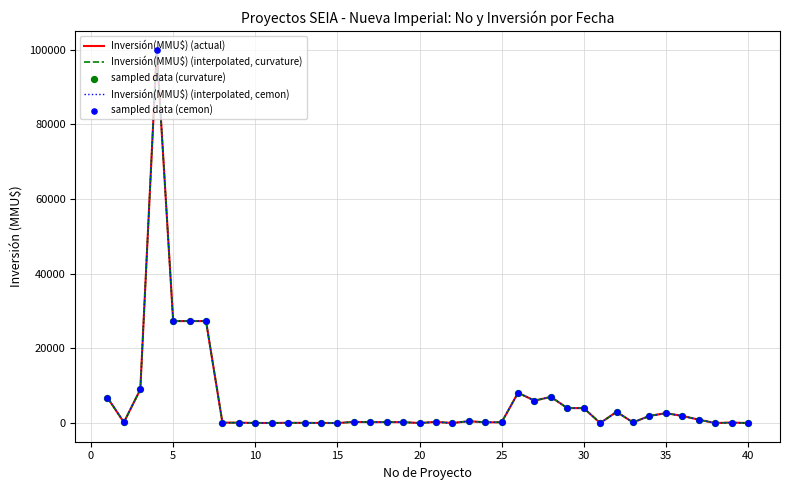

Which series has the largest total across all categories?

Inversión(MMU$) (actual)